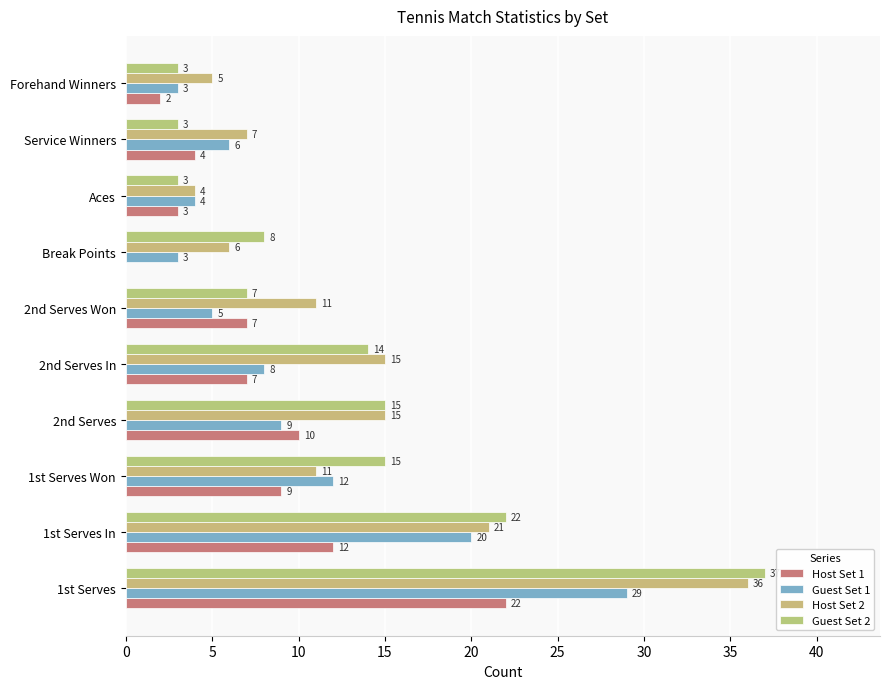

How many positive values does the Host Set 1 series have?

9